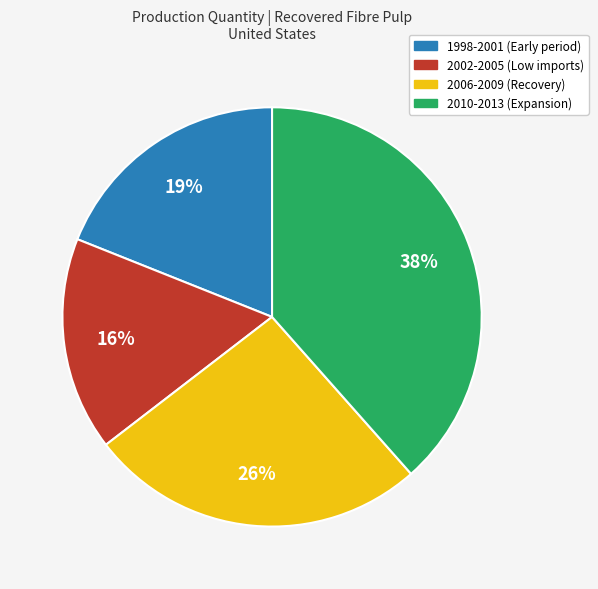

To the nearest percent, what percentage of the pie is 2010-2013 (Expansion)?

38%